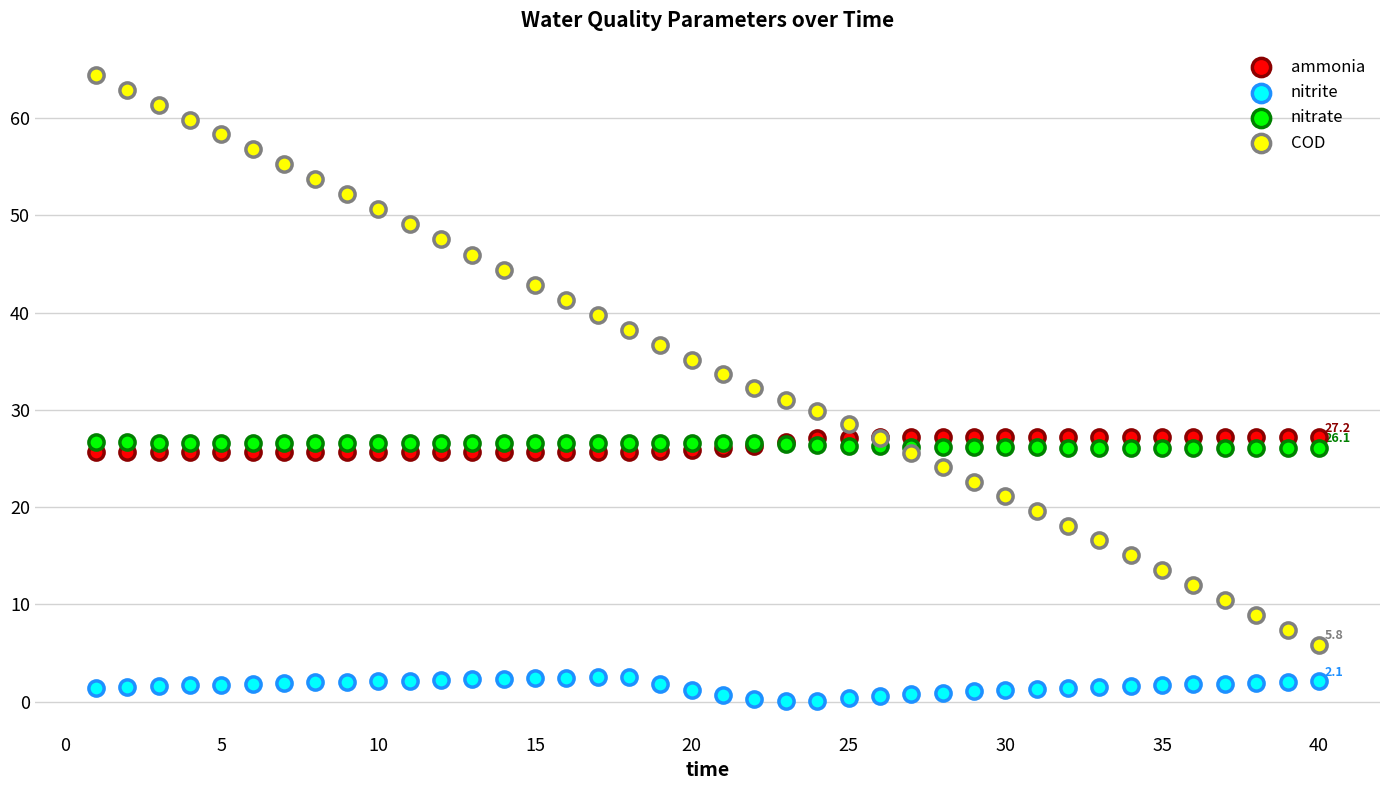

What are all the series names shown in the legend?

ammonia, nitrite, nitrate, COD